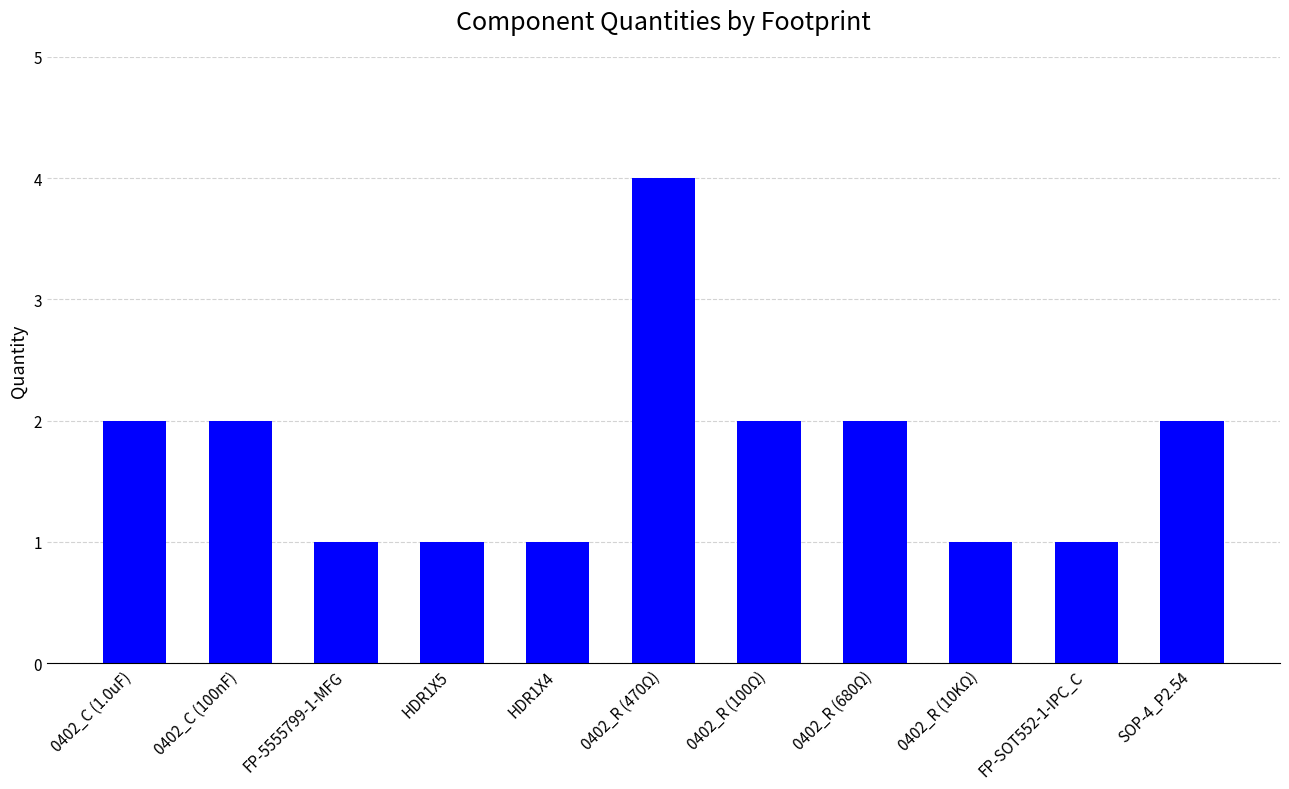

How many distinct data groups are displayed?

1